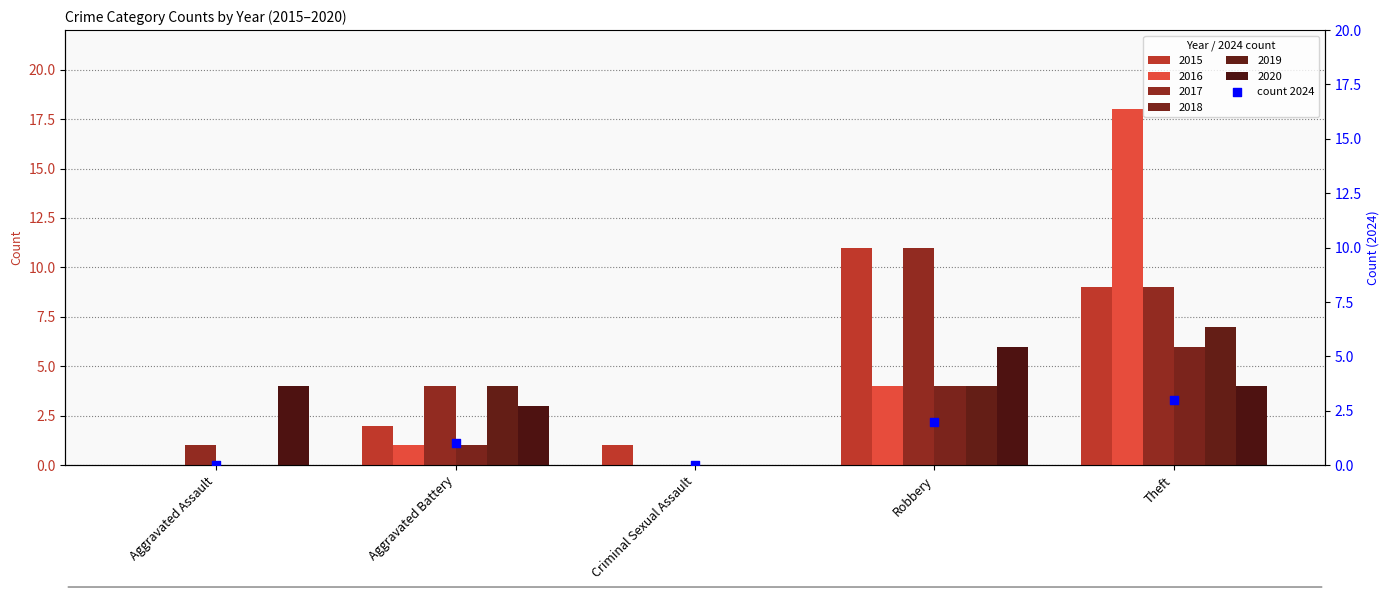

What is the change in value from Aggravated Assault to Theft?

+3